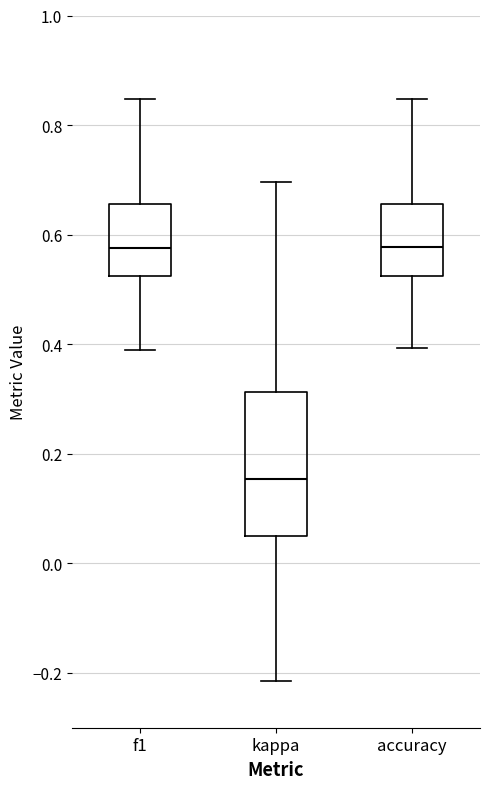

Where does the upper whisker of the box for f1 end on the y-axis? The values are not printed on the chart, so give them approximately, as read against the axis.

0.84